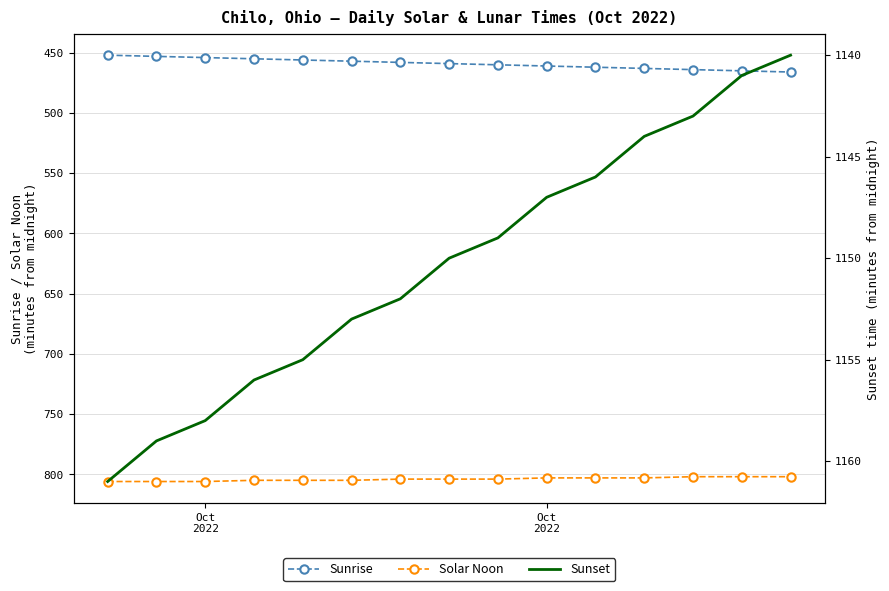

At how many categories does at least one series exceed 584?

15